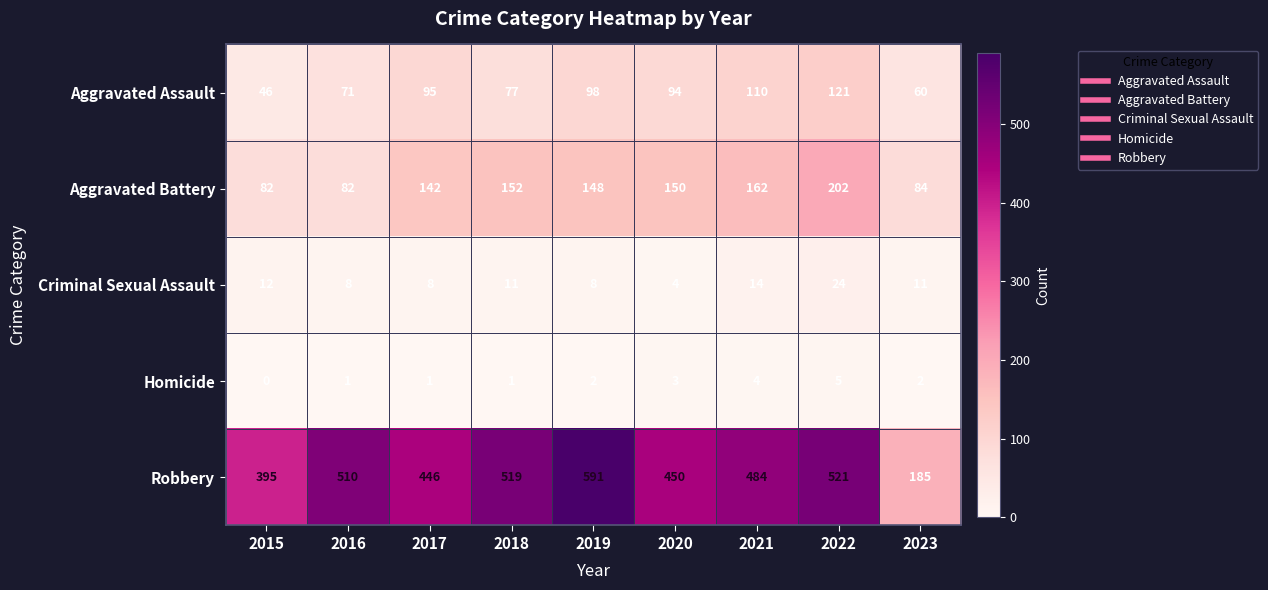

What is the difference between the maximum and minimum values in the Criminal Sexual Assault series?

20